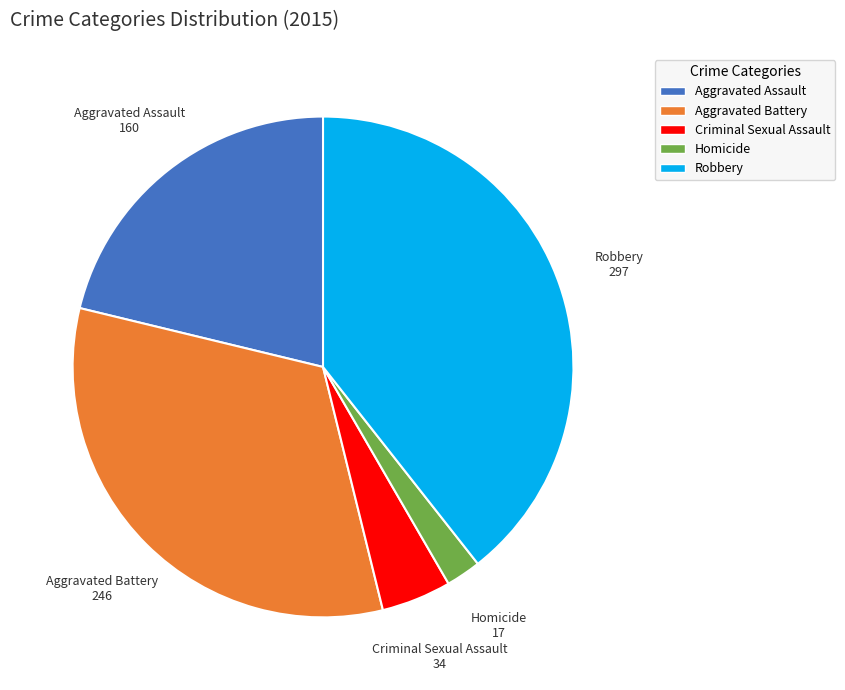

What is the ratio of the value at Aggravated Battery to the value at Aggravated Assault?

1.5